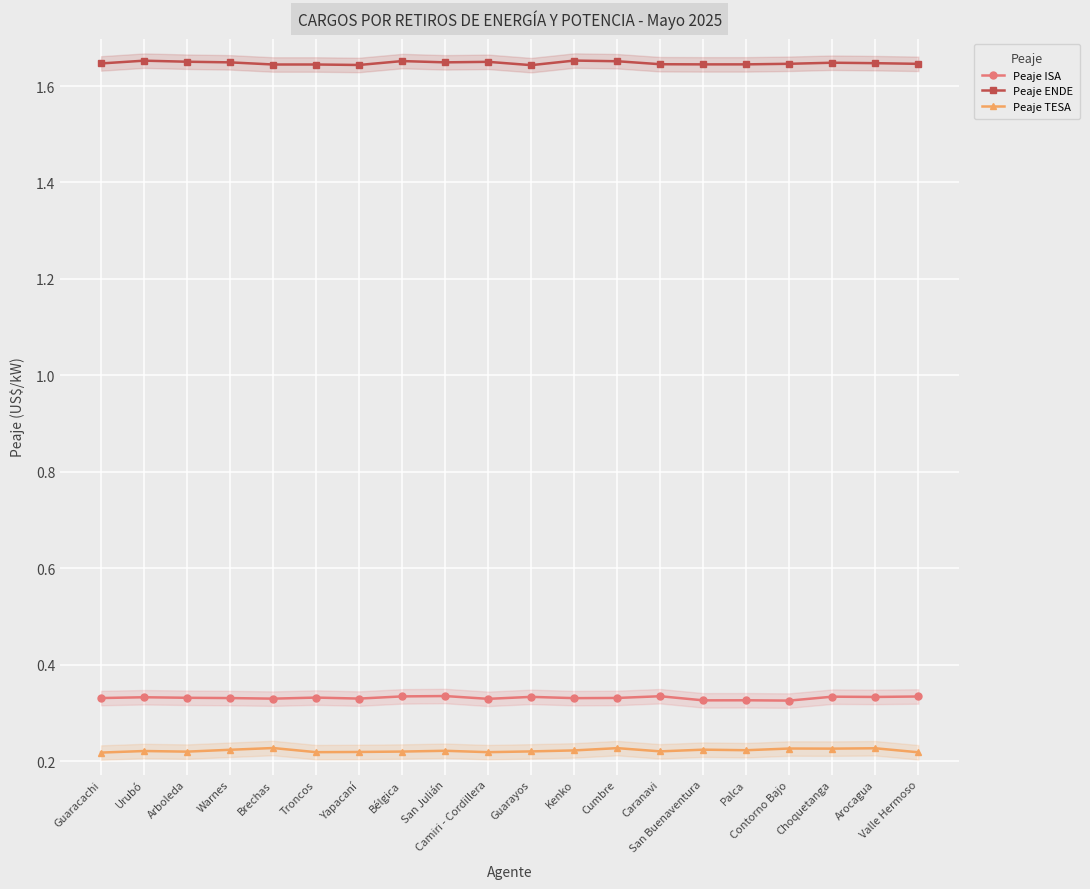

How many Peaje ENDE values are between 1 and 2?

20